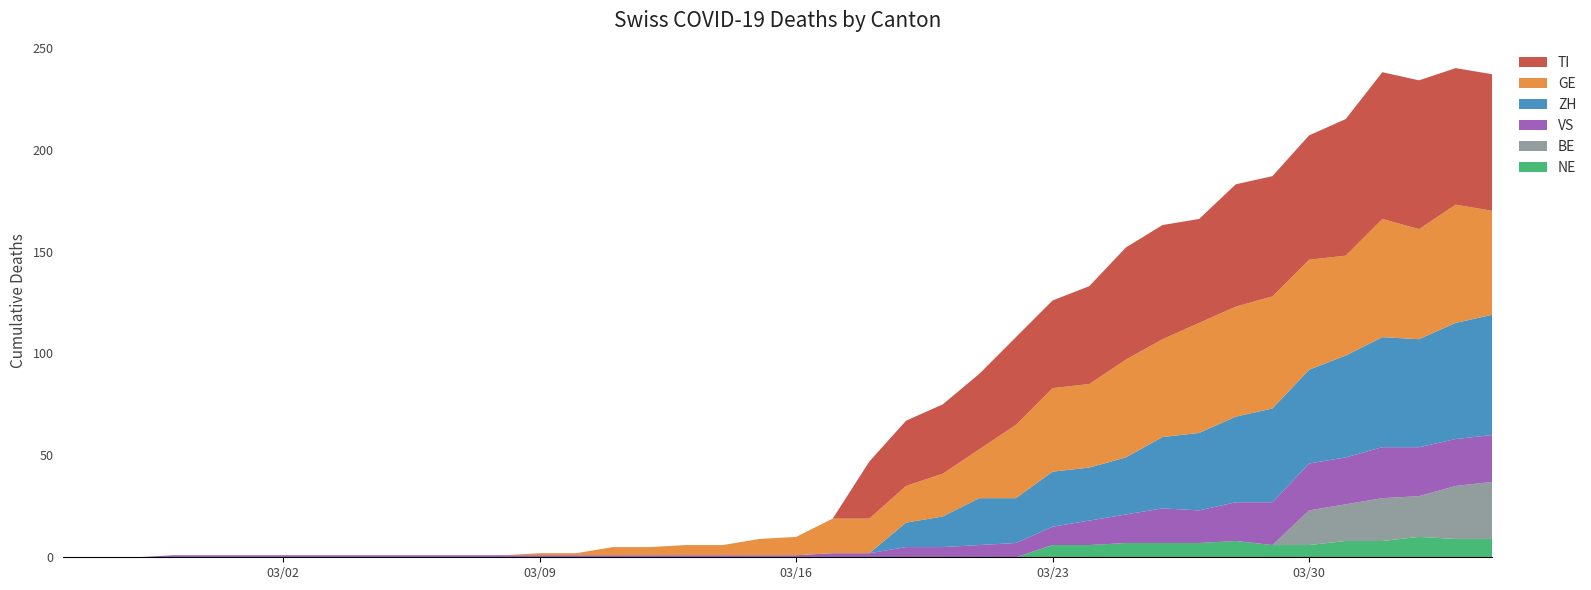

Reading left to right, what are all the values shown in this chart?

TI: 2020-02-25=0	2020-02-26=0	2020-02-27=0	2020-02-28=0	2020-02-29=0	2020-03-01=0	2020-03-02=0	2020-03-03=0	2020-03-04=0	2020-03-05=0	2020-03-06=0	2020-03-07=0	2020-03-08=0	2020-03-09=0	2020-03-10=0	2020-03-11=0	2020-03-12=0	2020-03-13=0	2020-03-14=0	2020-03-15=0	2020-03-16=0	2020-03-17=0	2020-03-18=28	2020-03-19=32	2020-03-20=34	2020-03-21=37	2020-03-22=43	2020-03-23=43	2020-03-24=48	2020-03-25=55	2020-03-26=56	2020-03-27=51	2020-03-28=60	2020-03-29=59	2020-03-30=61	2020-03-31=67	2020-04-01=72	2020-04-02=73	2020-04-03=67	2020-04-04=67
GE: 2020-02-25=0	2020-02-26=0	2020-02-27=0	2020-02-28=0	2020-02-29=0	2020-03-01=0	2020-03-02=0	2020-03-03=0	2020-03-04=0	2020-03-05=0	2020-03-06=0	2020-03-07=0	2020-03-08=0	2020-03-09=1	2020-03-10=1	2020-03-11=4	2020-03-12=4	2020-03-13=5	2020-03-14=5	2020-03-15=8	2020-03-16=9	2020-03-17=17	2020-03-18=17	2020-03-19=18	2020-03-20=21	2020-03-21=24	2020-03-22=36	2020-03-23=41	2020-03-24=41	2020-03-25=48	2020-03-26=48	2020-03-27=54	2020-03-28=54	2020-03-29=55	2020-03-30=54	2020-03-31=49	2020-04-01=58	2020-04-02=54	2020-04-03=58	2020-04-04=51
VS: 2020-02-25=0	2020-02-26=0	2020-02-27=0	2020-02-28=1	2020-02-29=1	2020-03-01=1	2020-03-02=1	2020-03-03=1	2020-03-04=1	2020-03-05=1	2020-03-06=1	2020-03-07=1	2020-03-08=1	2020-03-09=1	2020-03-10=1	2020-03-11=1	2020-03-12=1	2020-03-13=1	2020-03-14=1	2020-03-15=1	2020-03-16=1	2020-03-17=2	2020-03-18=2	2020-03-19=5	2020-03-20=5	2020-03-21=6	2020-03-22=7	2020-03-23=9	2020-03-24=12	2020-03-25=14	2020-03-26=17	2020-03-27=16	2020-03-28=19	2020-03-29=21	2020-03-30=23	2020-03-31=23	2020-04-01=25	2020-04-02=24	2020-04-03=23	2020-04-04=23
ZH: 2020-02-25=0	2020-02-26=0	2020-02-27=0	2020-02-28=0	2020-02-29=0	2020-03-01=0	2020-03-02=0	2020-03-03=0	2020-03-04=0	2020-03-05=0	2020-03-06=0	2020-03-07=0	2020-03-08=0	2020-03-09=0	2020-03-10=0	2020-03-11=0	2020-03-12=0	2020-03-13=0	2020-03-14=0	2020-03-15=0	2020-03-16=0	2020-03-17=0	2020-03-18=0	2020-03-19=12	2020-03-20=15	2020-03-21=23	2020-03-22=22	2020-03-23=27	2020-03-24=26	2020-03-25=28	2020-03-26=35	2020-03-27=38	2020-03-28=42	2020-03-29=46	2020-03-30=46	2020-03-31=50	2020-04-01=54	2020-04-02=53	2020-04-03=57	2020-04-04=59
NE: 2020-02-25=0	2020-02-26=0	2020-02-27=0	2020-02-28=0	2020-02-29=0	2020-03-01=0	2020-03-02=0	2020-03-03=0	2020-03-04=0	2020-03-05=0	2020-03-06=0	2020-03-07=0	2020-03-08=0	2020-03-09=0	2020-03-10=0	2020-03-11=0	2020-03-12=0	2020-03-13=0	2020-03-14=0	2020-03-15=0	2020-03-16=0	2020-03-17=0	2020-03-18=0	2020-03-19=0	2020-03-20=0	2020-03-21=0	2020-03-22=0	2020-03-23=6	2020-03-24=6	2020-03-25=7	2020-03-26=7	2020-03-27=7	2020-03-28=8	2020-03-29=6	2020-03-30=6	2020-03-31=8	2020-04-01=8	2020-04-02=10	2020-04-03=9	2020-04-04=9
BE: 2020-02-25=0	2020-02-26=0	2020-02-27=0	2020-02-28=0	2020-02-29=0	2020-03-01=0	2020-03-02=0	2020-03-03=0	2020-03-04=0	2020-03-05=0	2020-03-06=0	2020-03-07=0	2020-03-08=0	2020-03-09=0	2020-03-10=0	2020-03-11=0	2020-03-12=0	2020-03-13=0	2020-03-14=0	2020-03-15=0	2020-03-16=0	2020-03-17=0	2020-03-18=0	2020-03-19=0	2020-03-20=0	2020-03-21=0	2020-03-22=0	2020-03-23=0	2020-03-24=0	2020-03-25=0	2020-03-26=0	2020-03-27=0	2020-03-28=0	2020-03-29=0	2020-03-30=17	2020-03-31=18	2020-04-01=21	2020-04-02=20	2020-04-03=26	2020-04-04=28